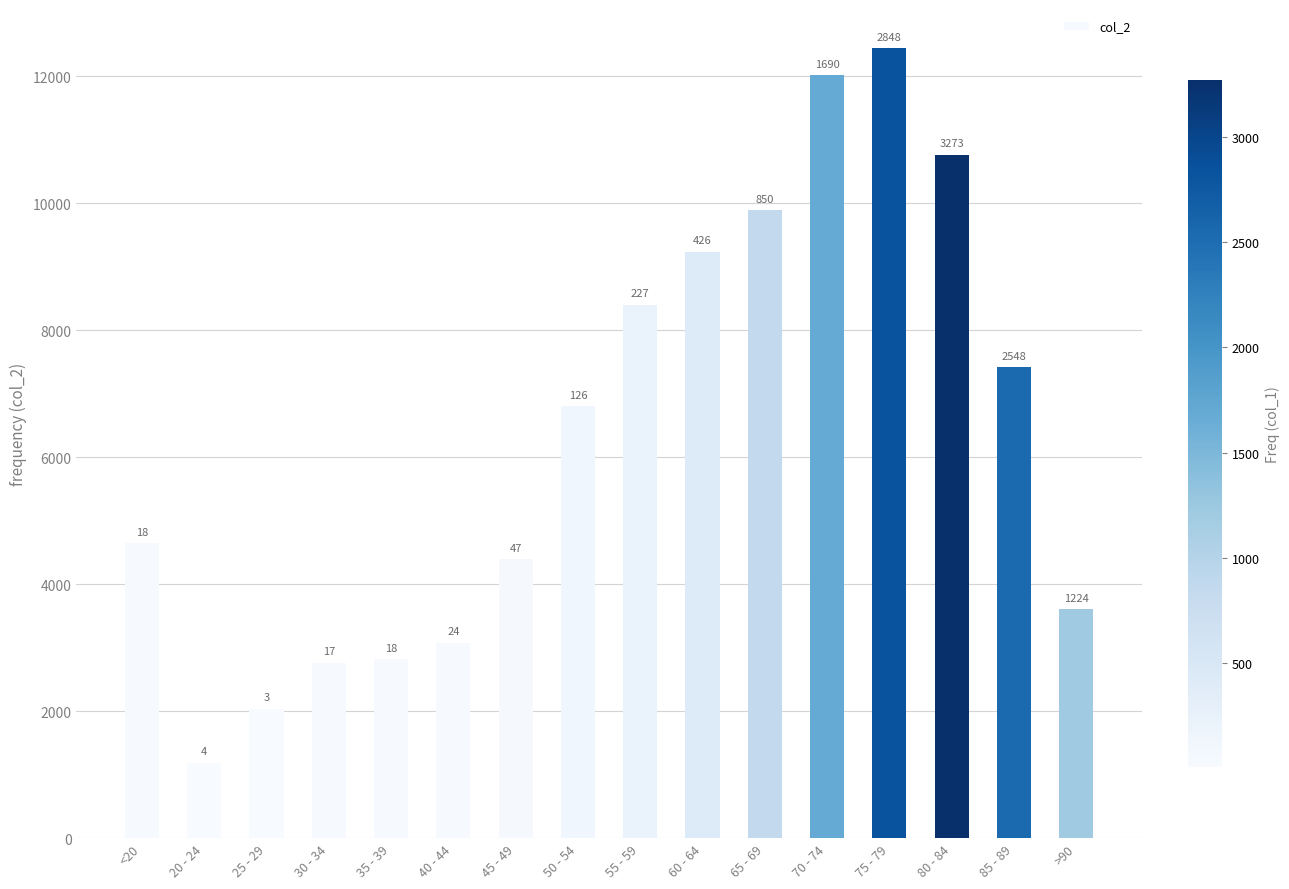

What is the change in value from <20 to 65 - 69?

+5242